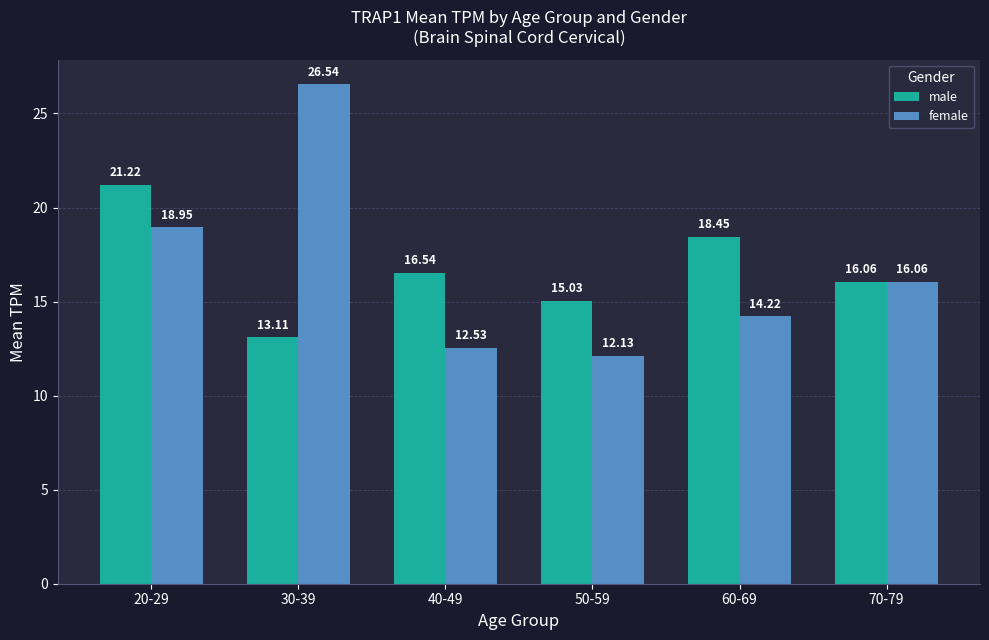

What is the difference between the maximum and minimum values in the male series?

8.1